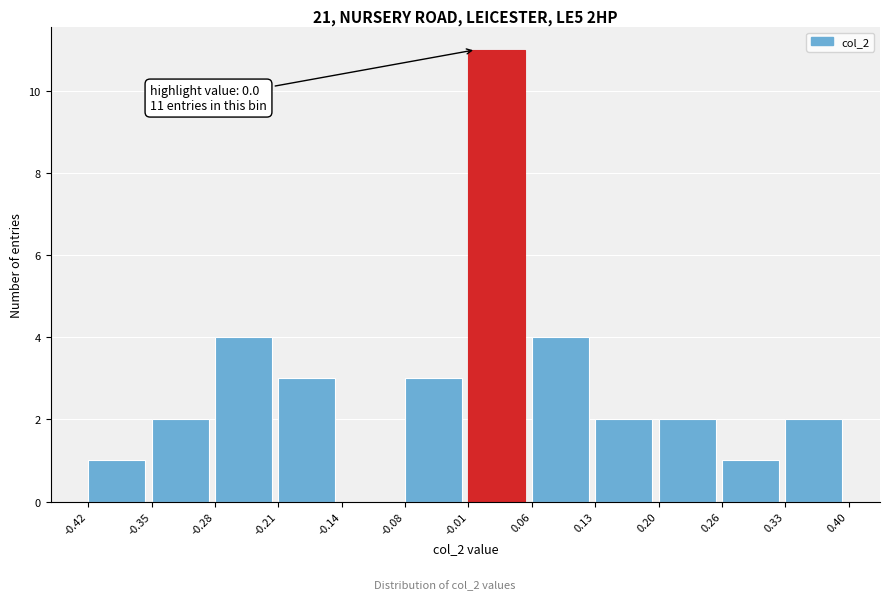

Over which range of the x-axis is the bar tallest?

-0.01 to 0.06